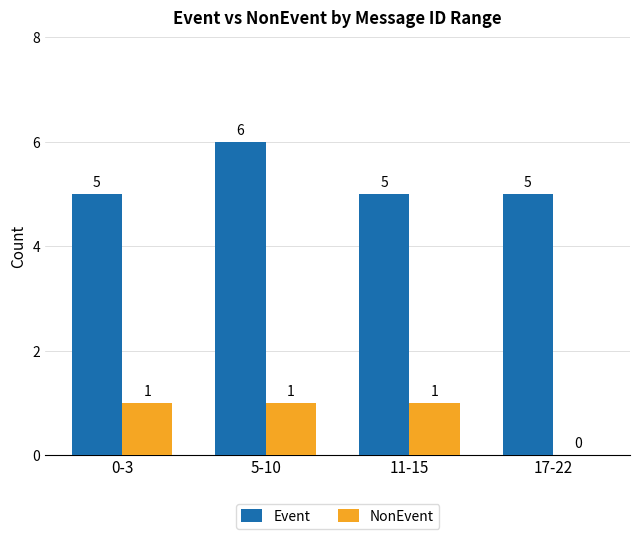

Which series has the largest total across all categories?

Event